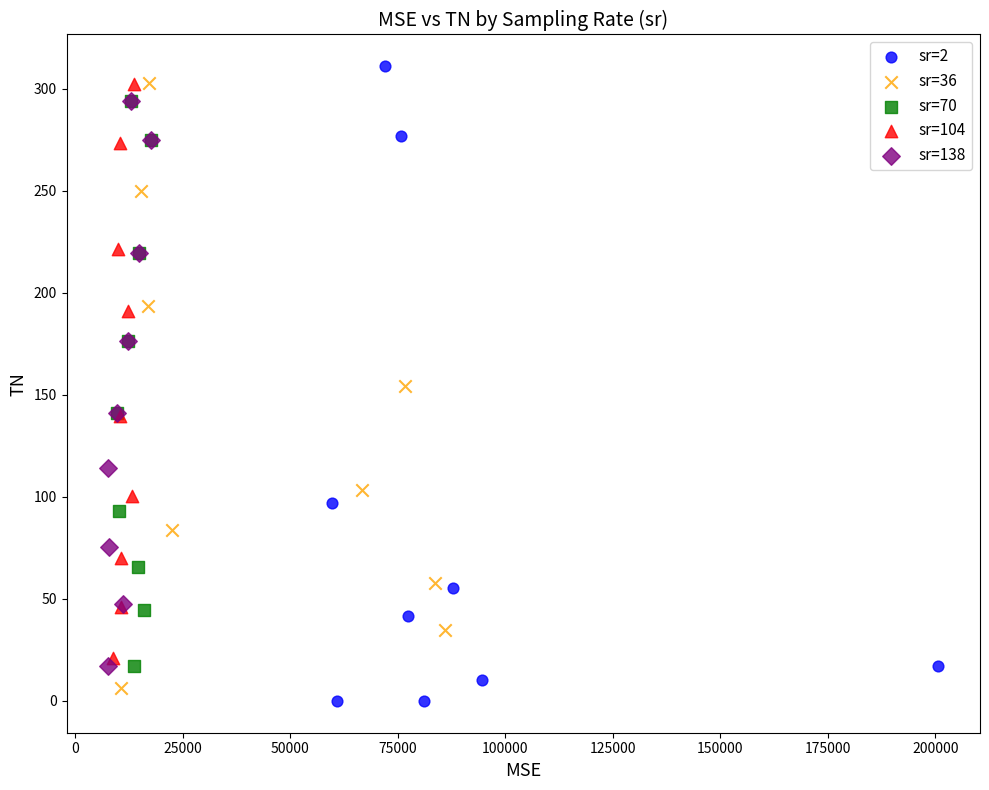

Which series has the widest spread of Y values?

sr=2